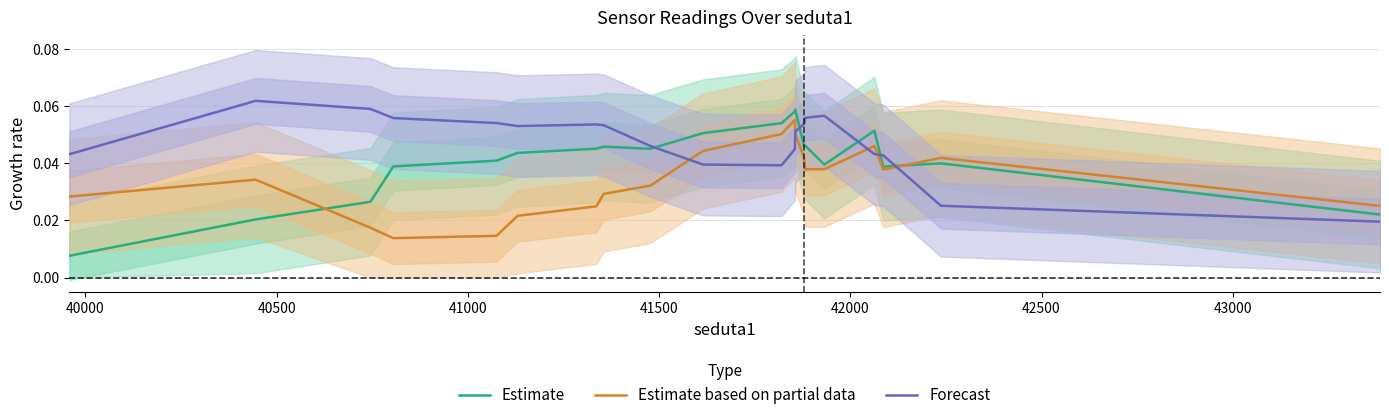

How many lines are shown in the chart?

3